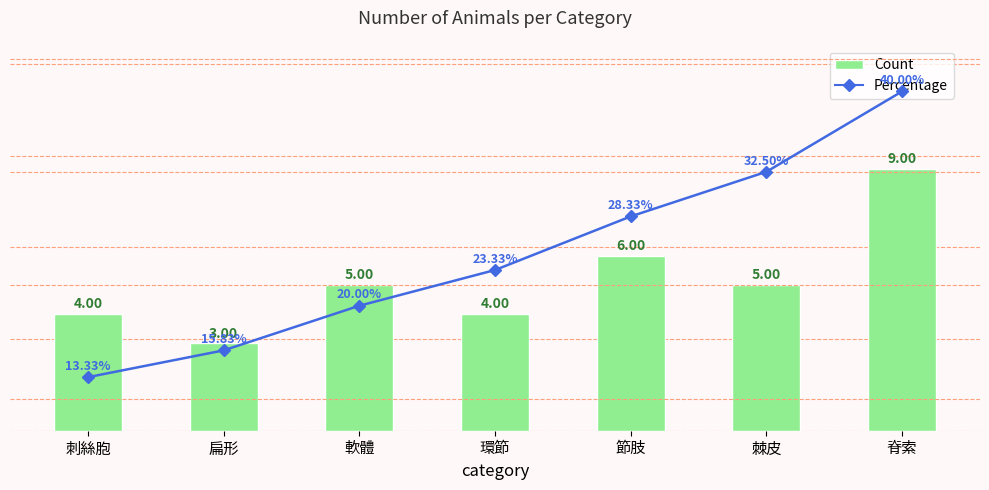

Is the value of Percentage at 脊索 greater than the value of Count at 刺絲胞?

Yes